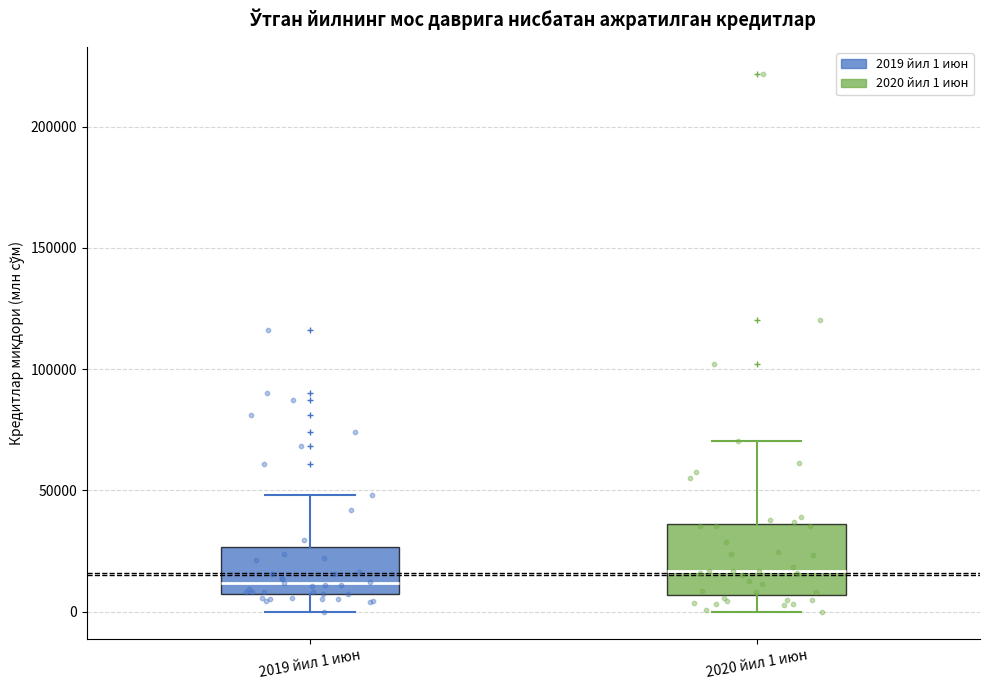

Reading left to right, read every box against the y-axis: the position of its median line, the range the box covers, and the ends of its whiskers. The values are not printed on the chart, so give them approximately, as read against the axis.

2019 йил 1 июн: median 10000, box 5000 to 25000, whiskers 0 to 50000
2020 йил 1 июн: median 15000, box 5000 to 35000, whiskers 0 to 70000